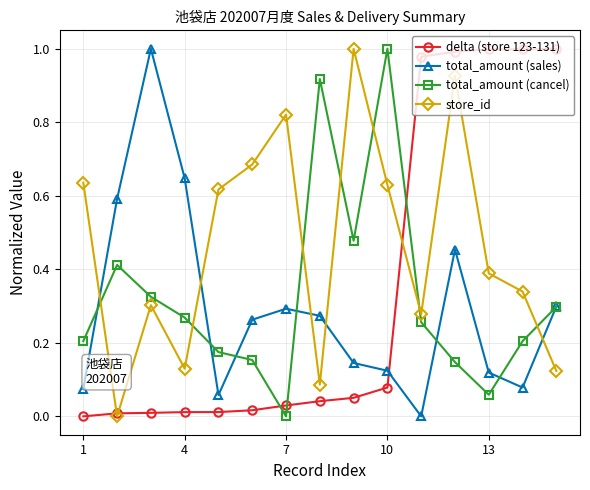

How many values in total_amount (sales) are above zero?

14